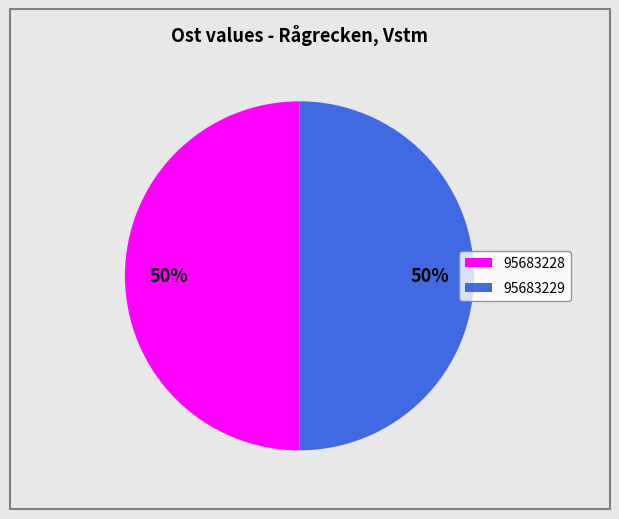

Is the sum of 95683229 and 95683228 greater than half?

Yes